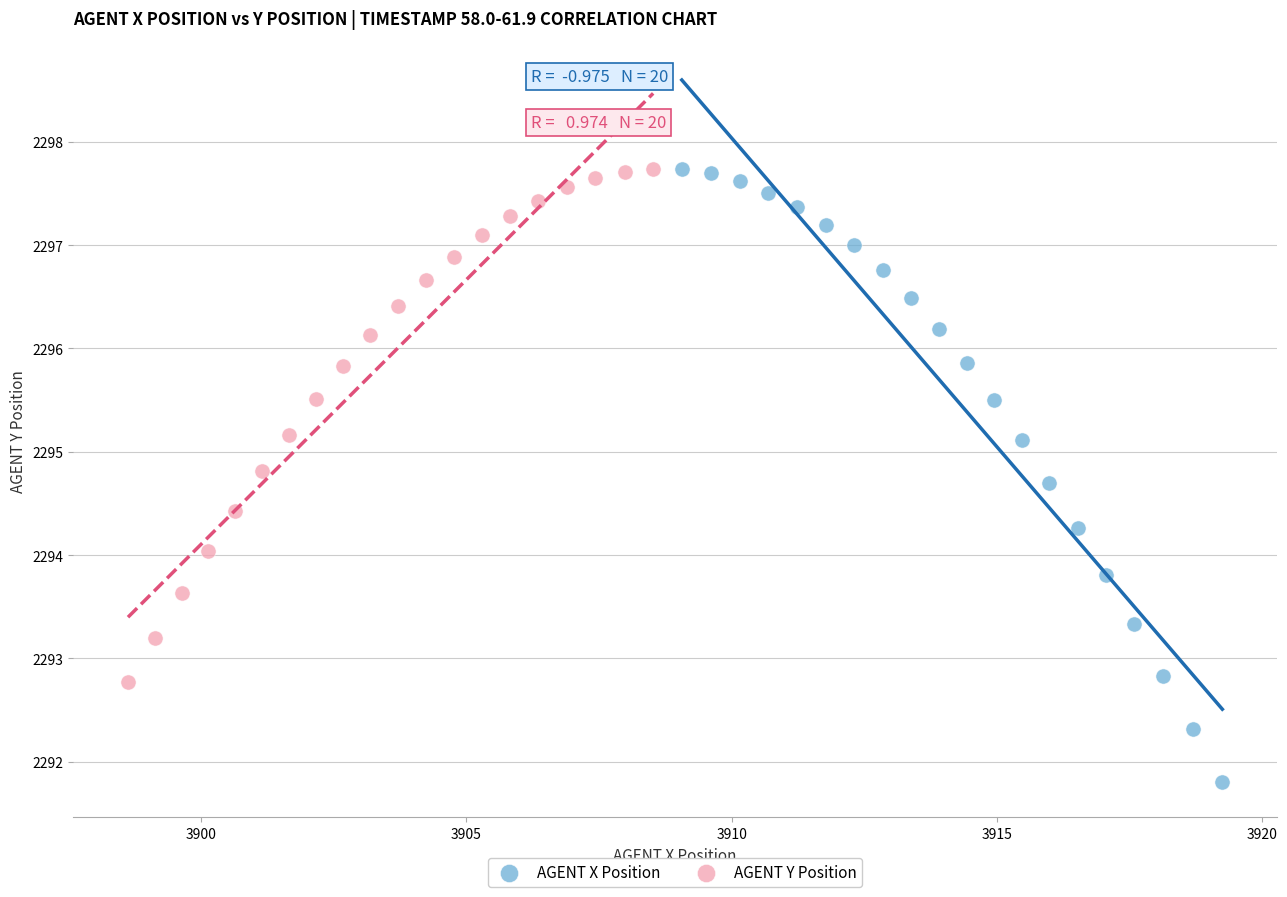

Which series has the widest spread of Y values?

AGENT X Position